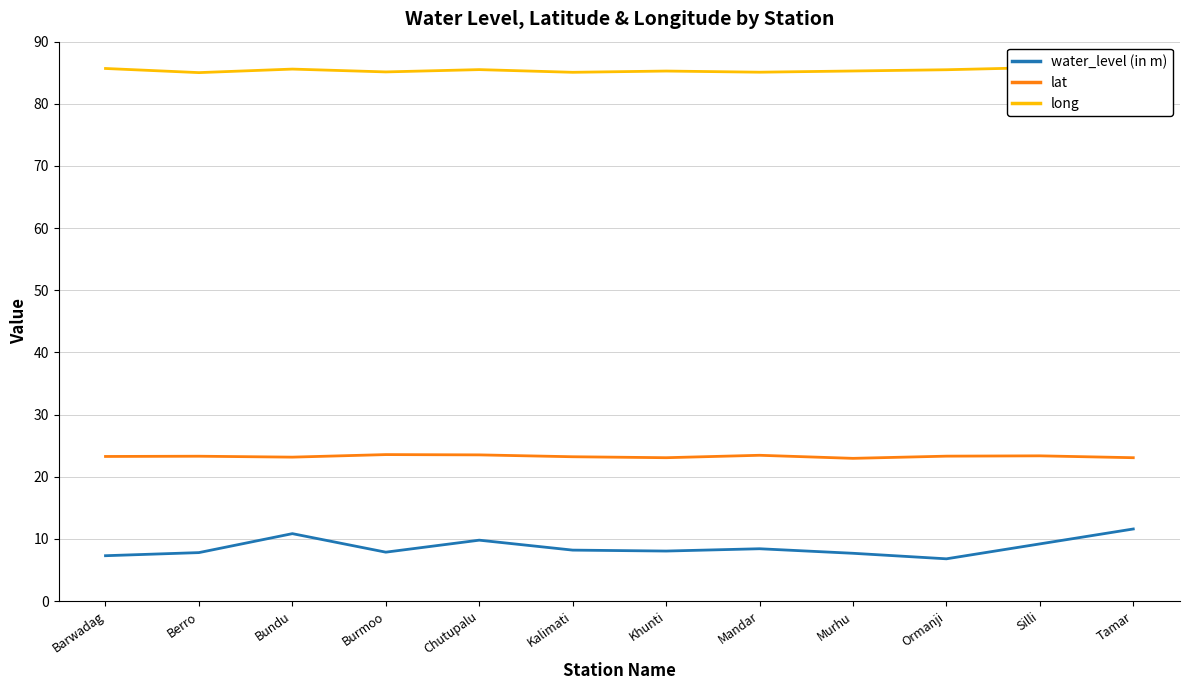

The lat series shows 23.5 at Mandar. True or false?

True